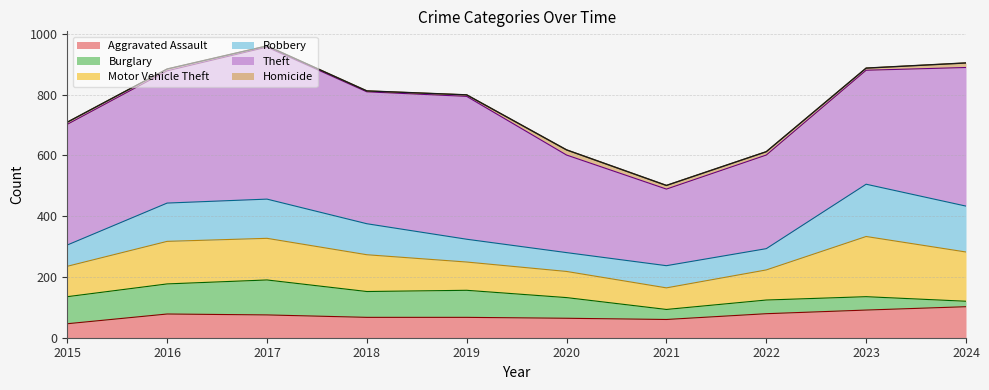

How many lines are shown in the chart?

6